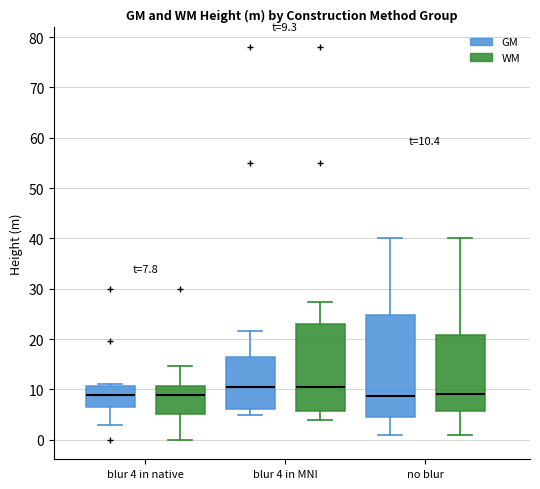

Which box is the tallest, from its lower edge to its upper edge?

no blur (GM)